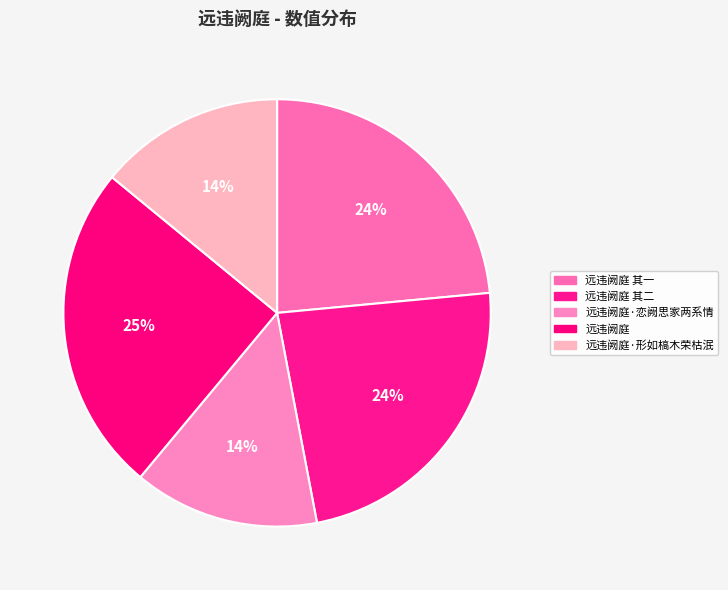

What percentage is the 远违阙庭 其一 slice, to the nearest percent?

24%